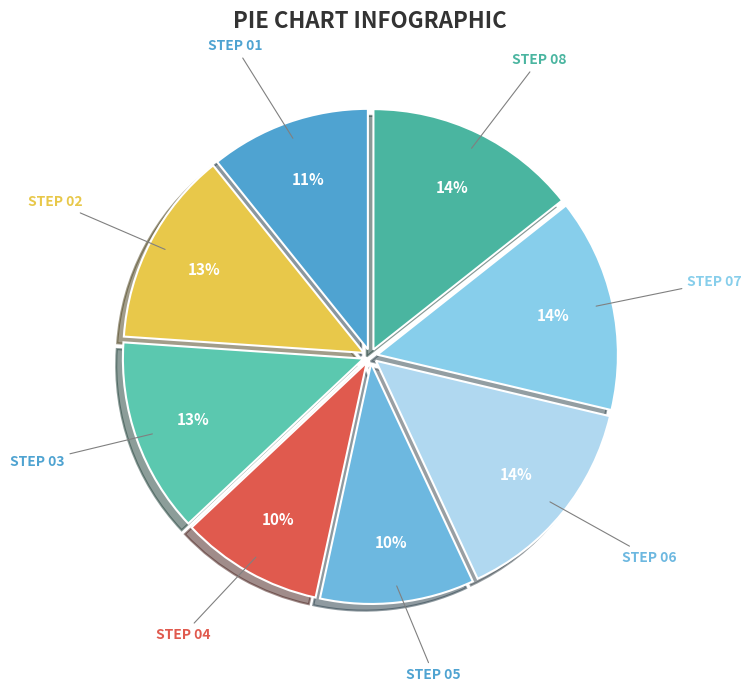

Combined, do STEP 01 and STEP 06 account for over 50%?

No